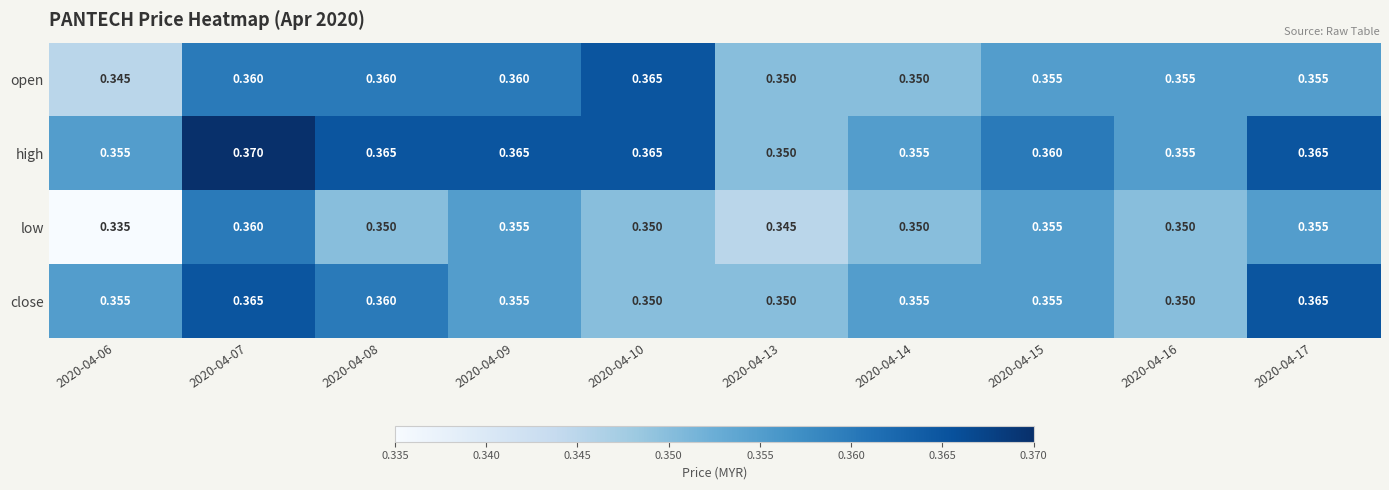

Is the value of open at 2020-04-14 greater than the value of low at 2020-04-09?

No